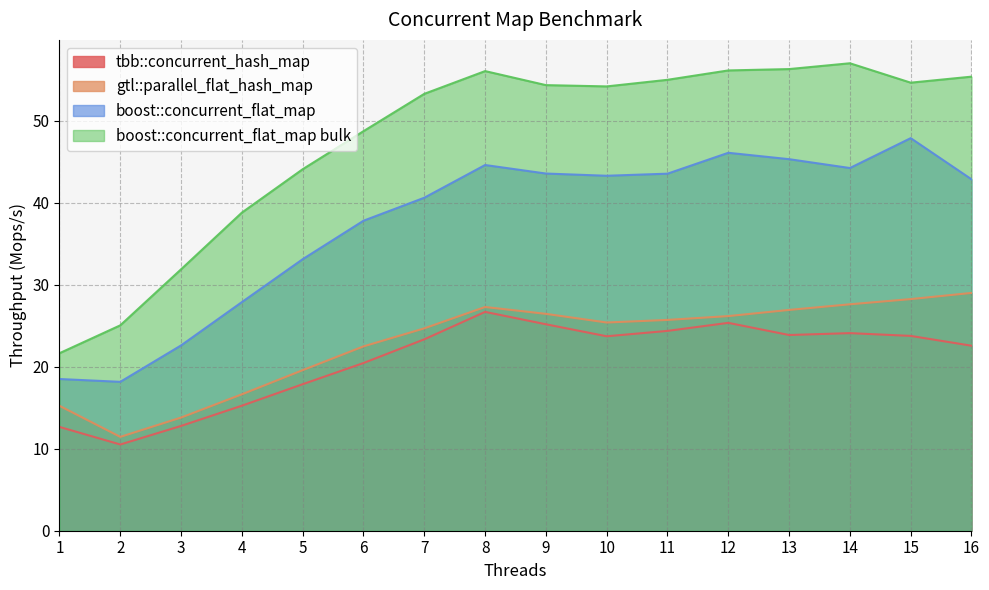

At which category does the chart reach its peak across all series?

14